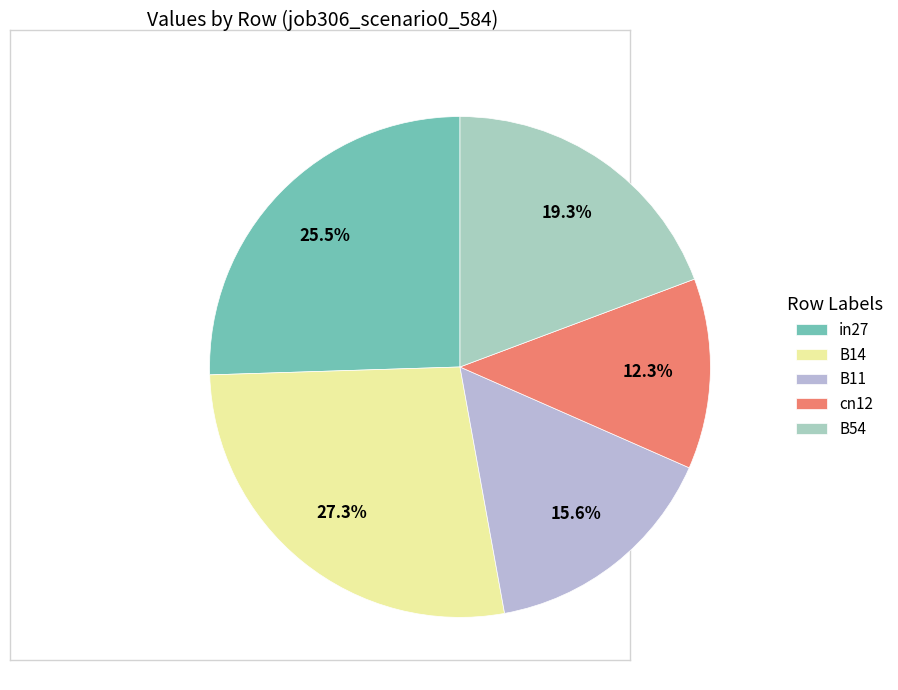

Count the number of slices in the pie.

5